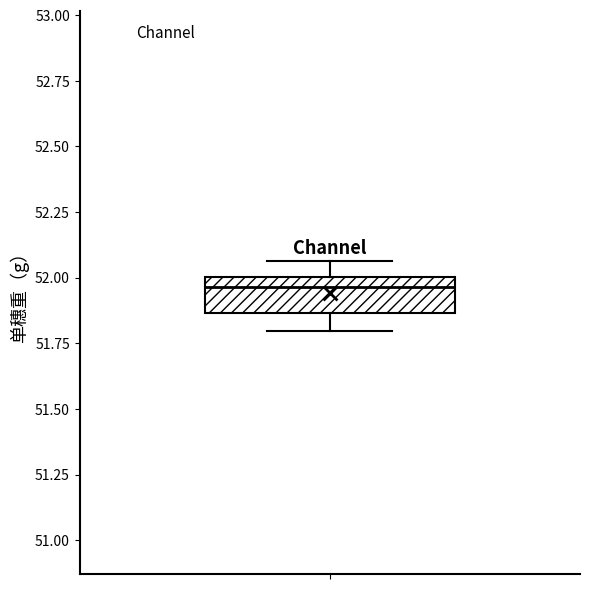

Where does the median line of the box sit on the y-axis? The values are not printed on the chart, so give them approximately, as read against the axis.

51.95